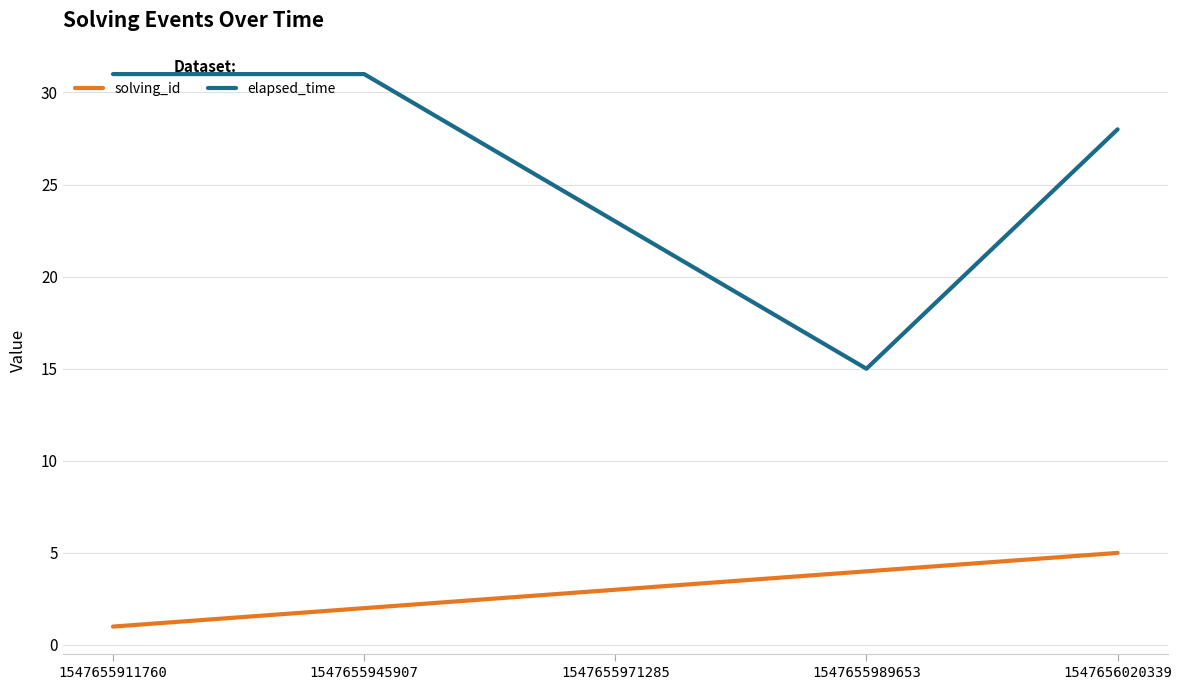

True or false: solving_id has a value of 4 at 1547655989653.

True